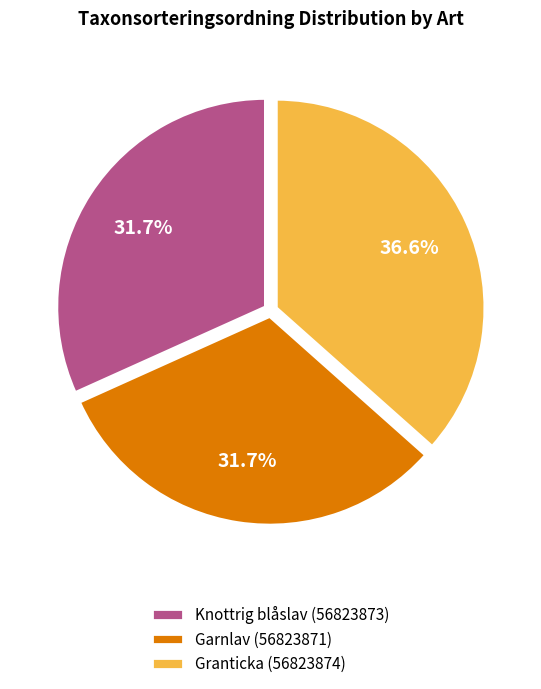

What is the total percentage of Garnlav (56823871) and Knottrig blåslav (56823873)?

63.4%